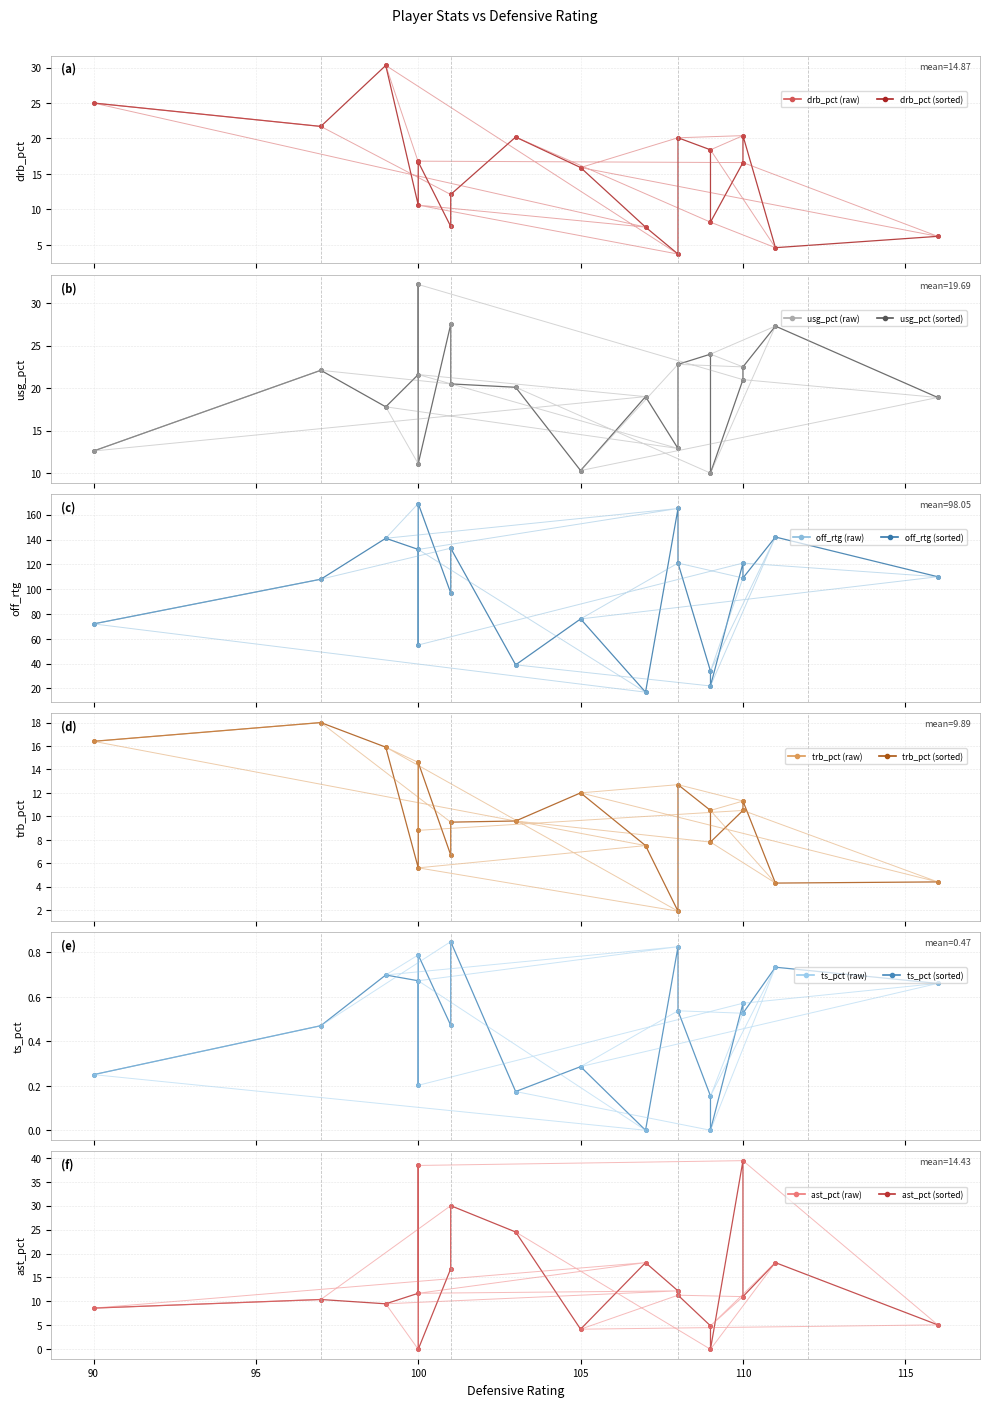

What is the minimum value for off_rtg?

17.0